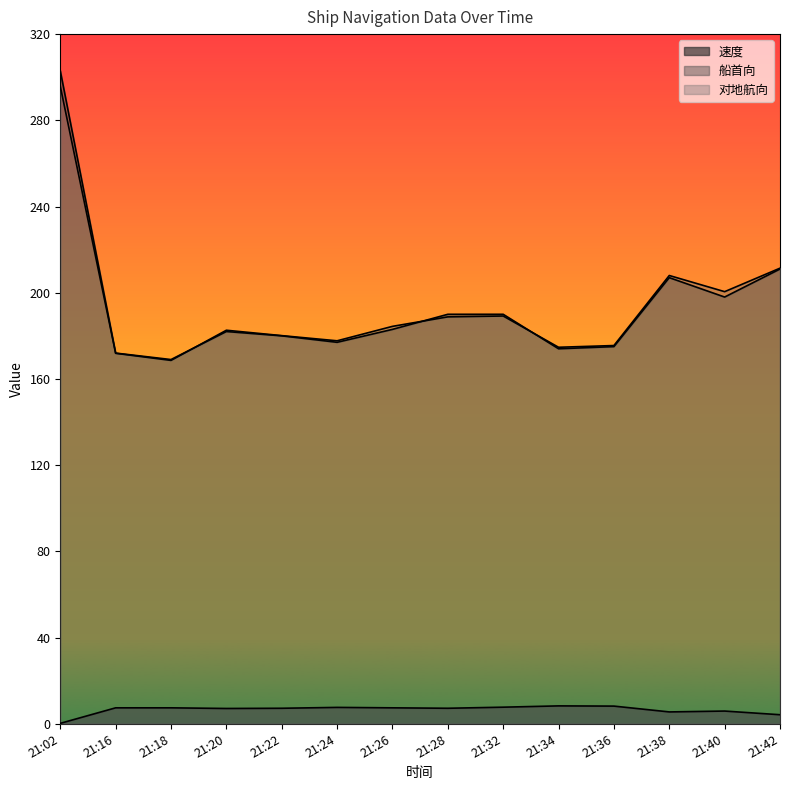

How many lines are shown in the chart?

3